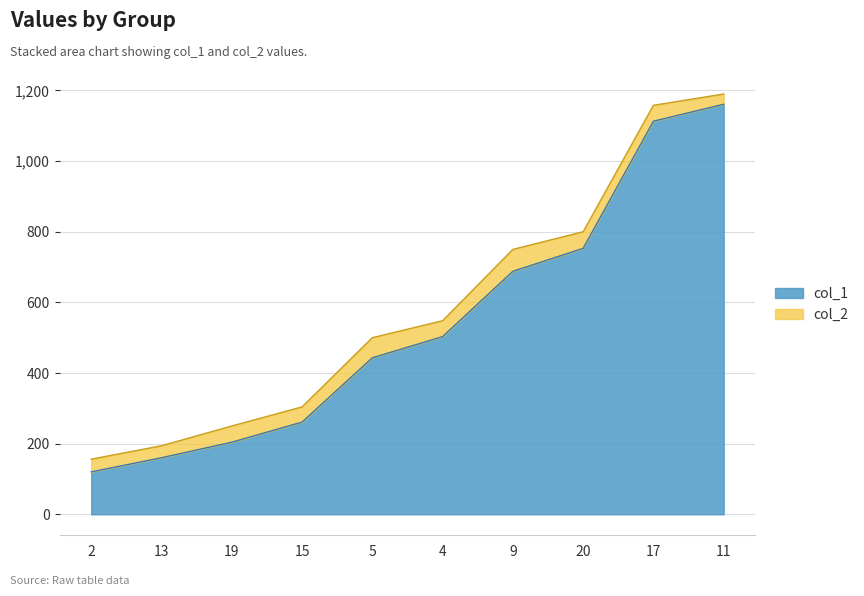

List the labels in order of col_1 value, smallest first.

2, 13, 19, 15, 5, 4, 9, 20, 17, 11